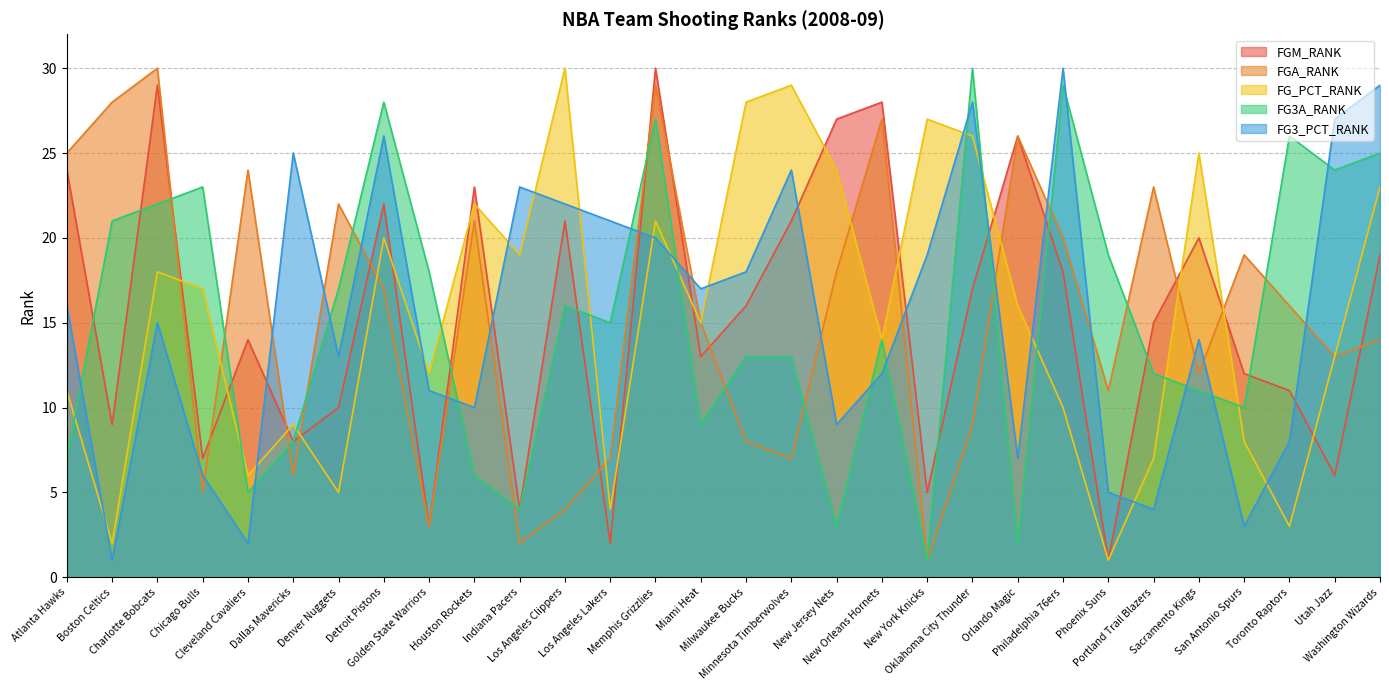

What is the minimum value shown in the chart?

1